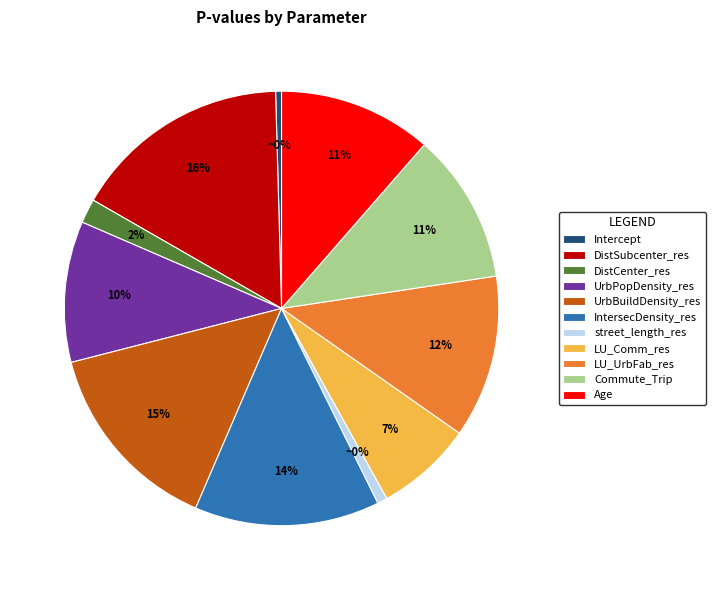

Is there any slice that represents more than half of the pie?

No